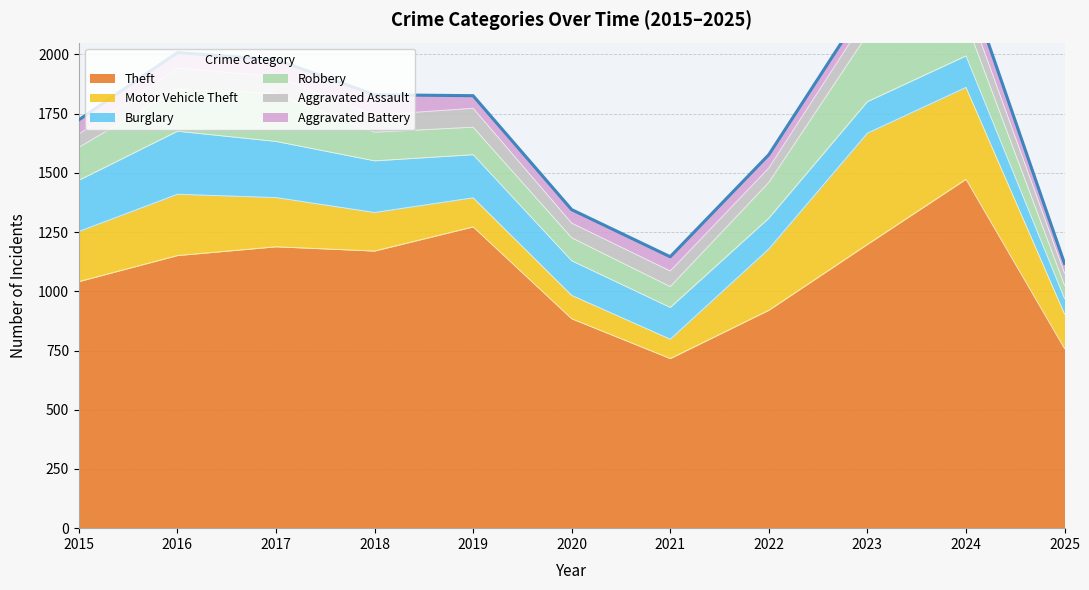

Reading left to right, what are all the values shown in this chart?

Theft: 2015=1041	2016=1151	2017=1188	2018=1170	2019=1272	2020=884	2021=716	2022=920	2023=1198	2024=1473	2025=758
Motor Vehicle Theft: 2015=212	2016=259	2017=208	2018=163	2019=123	2020=99	2021=82	2022=259	2023=470	2024=388	2025=146
Burglary: 2015=216	2016=266	2017=237	2018=218	2019=182	2020=146	2021=134	2022=130	2023=133	2024=133	2025=65
Robbery: 2015=139	2016=178	2017=202	2018=121	2019=116	2020=97	2021=88	2022=151	2023=284	2024=144	2025=56
Aggravated Assault: 2015=56	2016=88	2017=72	2018=72	2019=80	2020=62	2021=66	2022=61	2023=79	2024=88	2025=51
Aggravated Battery: 2015=60	2016=66	2017=71	2018=86	2019=53	2020=57	2021=60	2022=56	2023=55	2024=96	2025=42